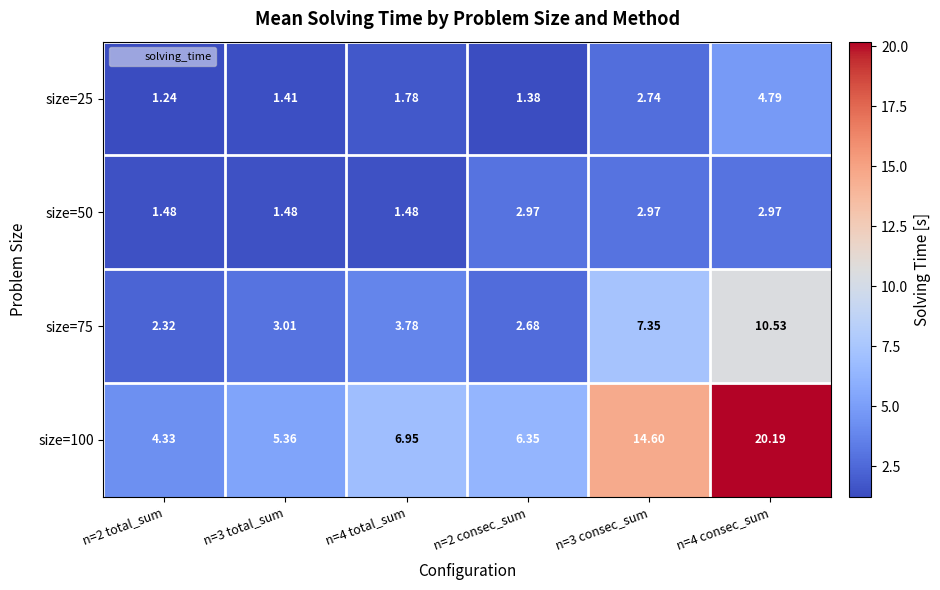

Which series changed the most between n=3 total_sum and n=2 consec_sum?

size=50